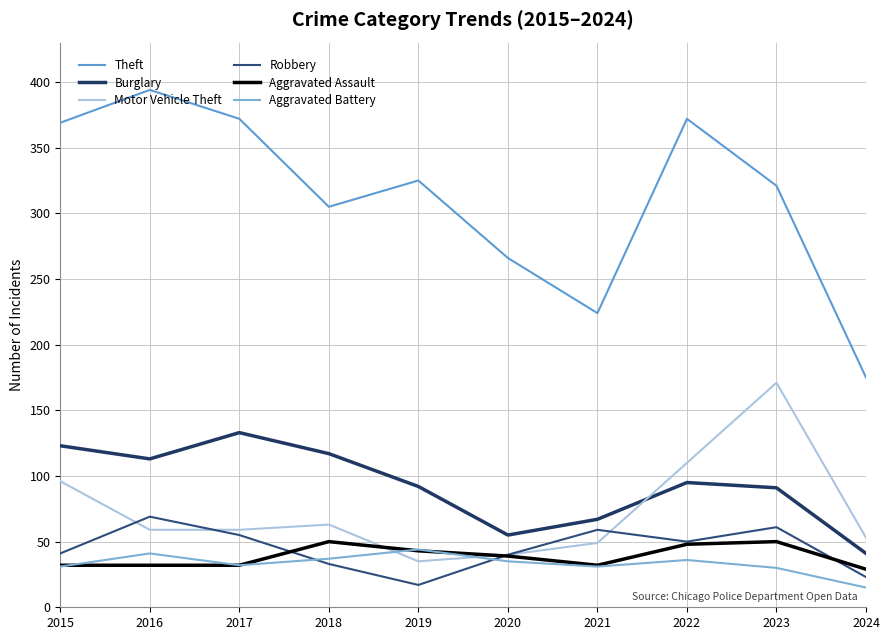

What is the difference between the highest and lowest values at 2017?

340